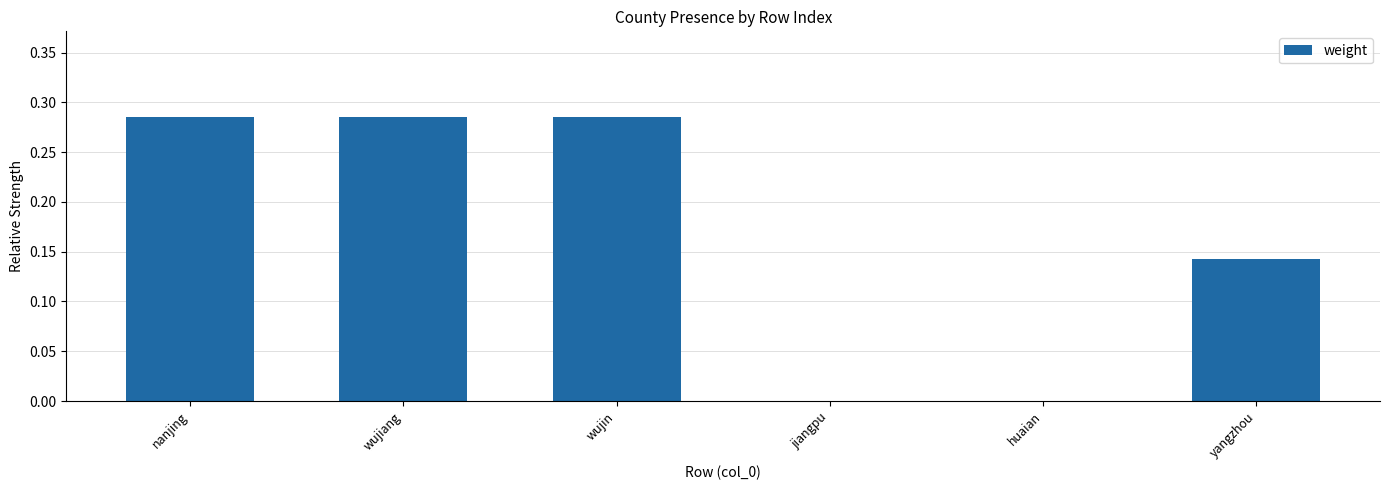

Are the bars horizontal?

No